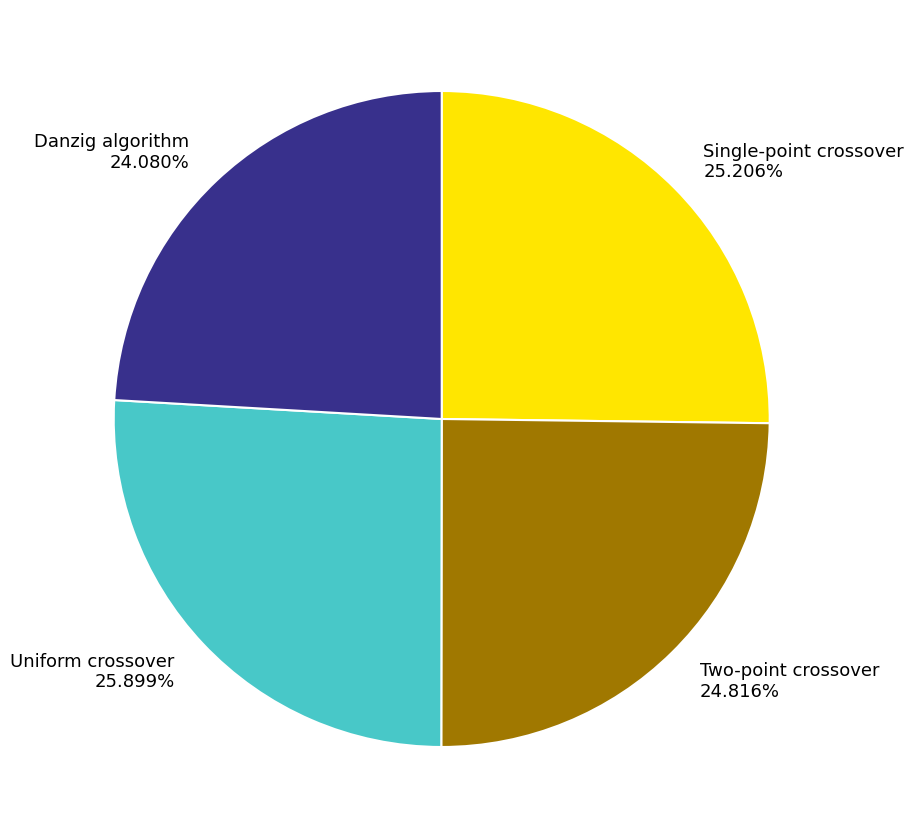

To the nearest percent, what is the difference between the largest and smallest slice percentages?

2%